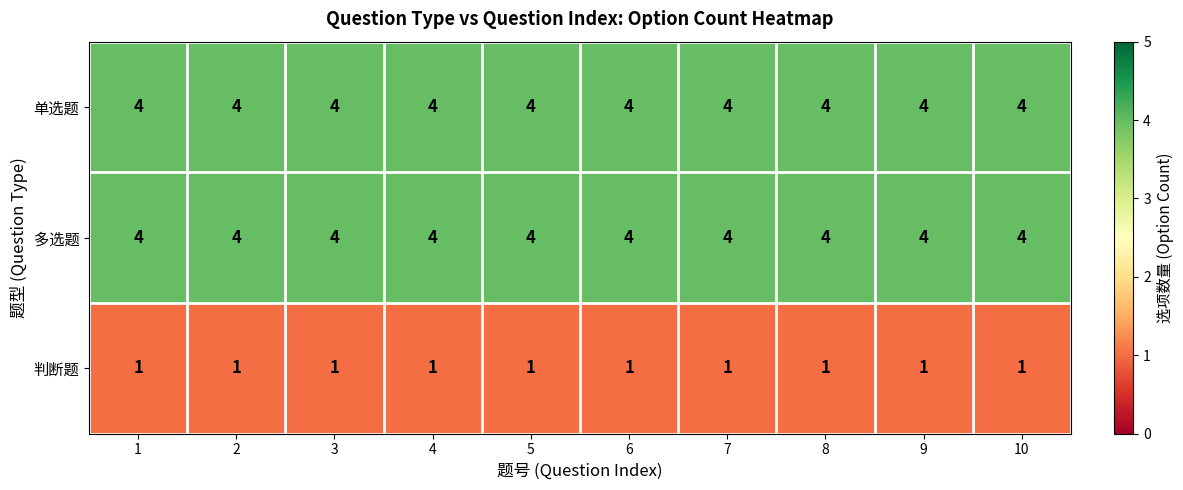

True or false: 判断题 has a value of 1 at 8.

True